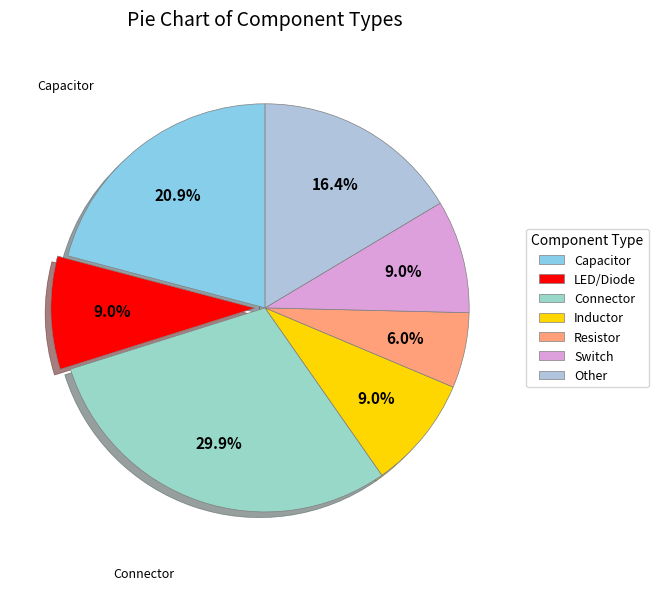

Combined, what portion of the pie is Connector and Inductor?

38.8%